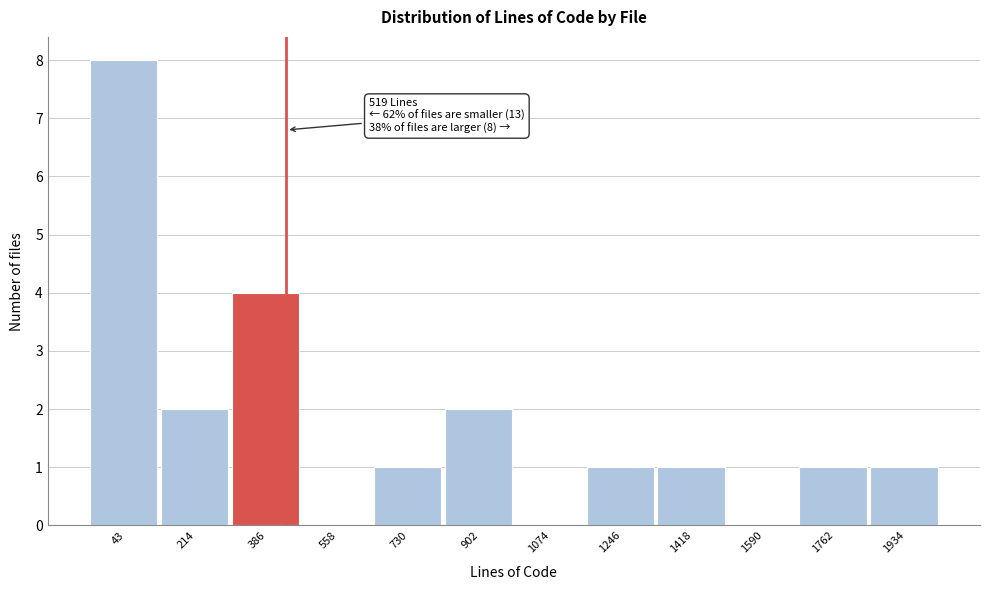

Reading left to right, what are all the values shown in this chart?

43=8	214=2	386=4	558=0	730=1	902=2	1074=0	1246=1	1418=1	1590=0	1762=1	1934=1